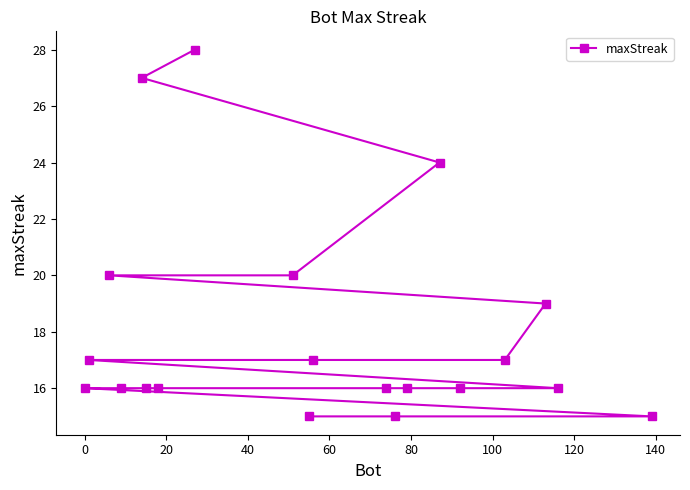

Reading right to left, list all the values displayed in this chart.

15	16	19	17	16	24	16	15	16	17	15	20	28	16	16	27	16	20	17	16